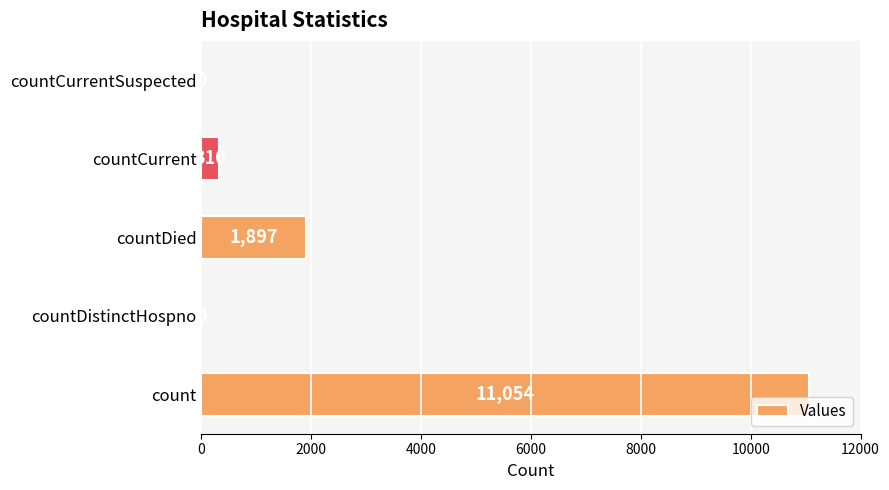

How many values are above zero?

3